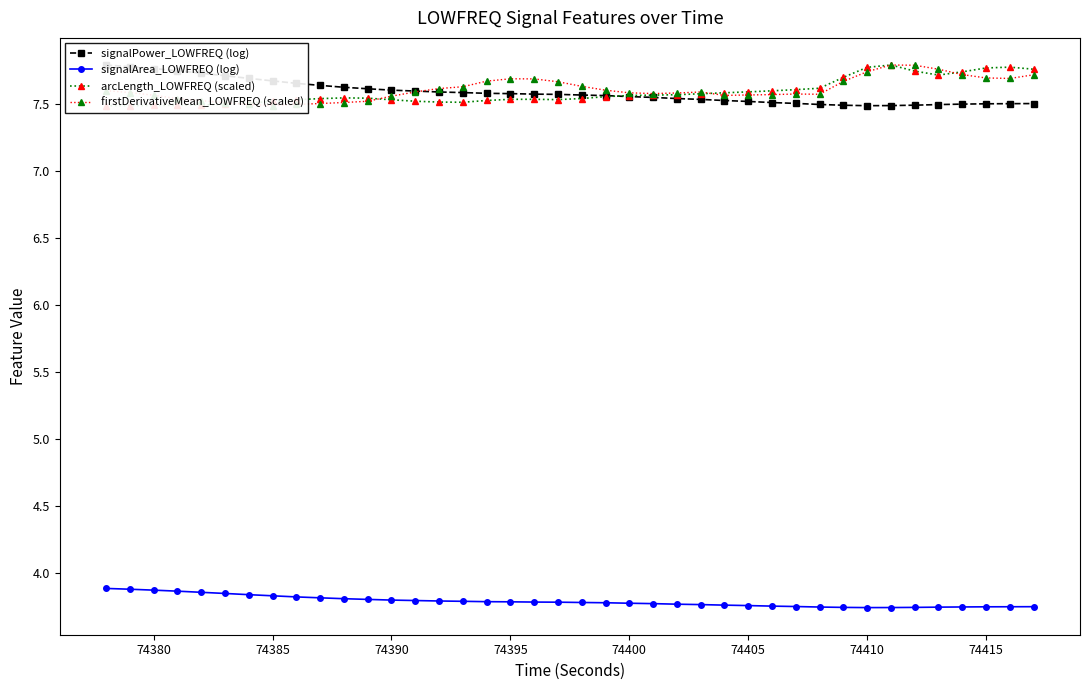

The signalArea_LOWFREQ (log) series shows 3.8 at 74390. True or false?

True